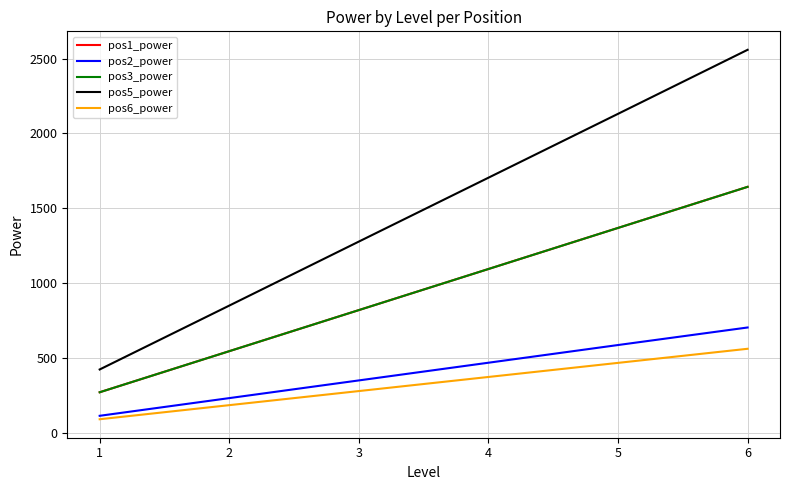

True or false: pos3_power and pos1_power intersect in this chart.

False